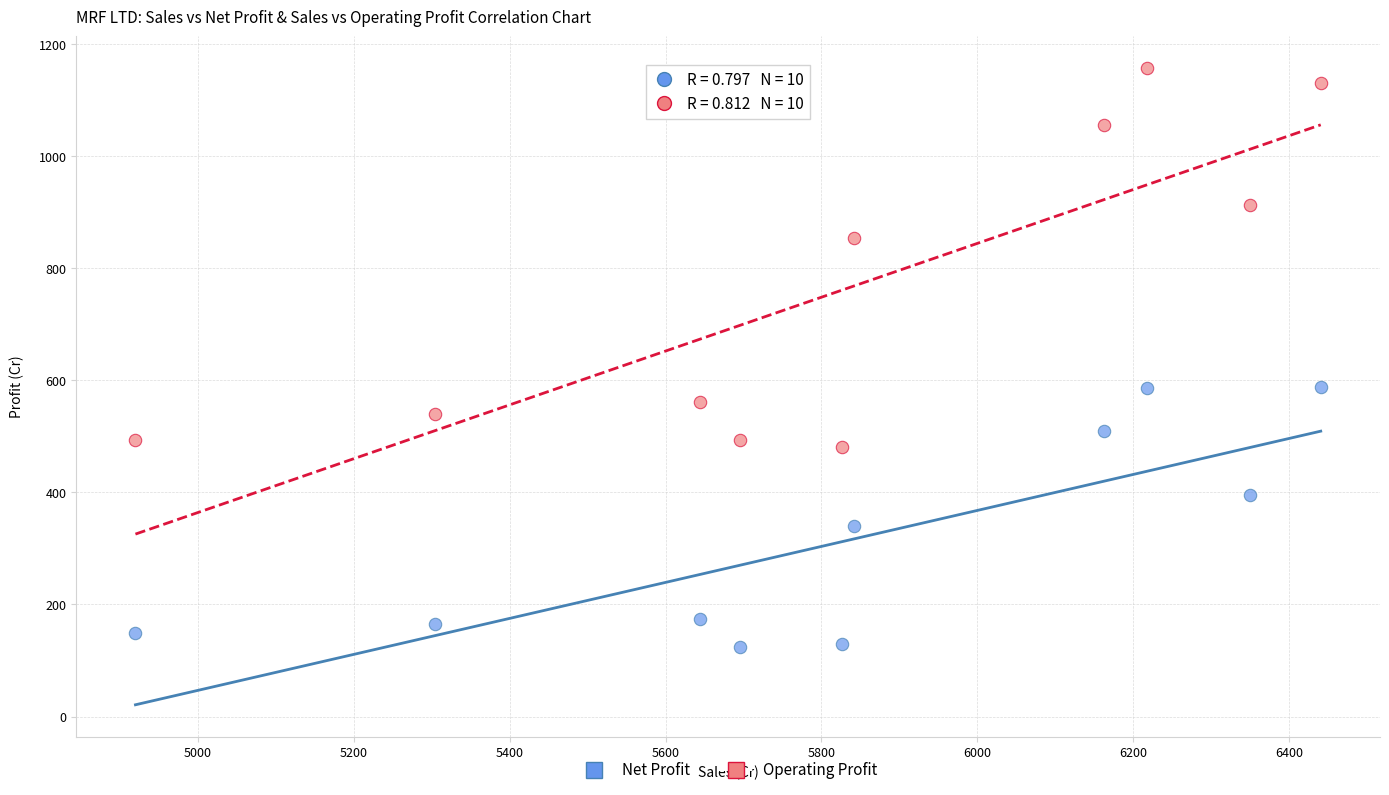

Across all data points, what is the range of X values (max minus min)?

1520.2